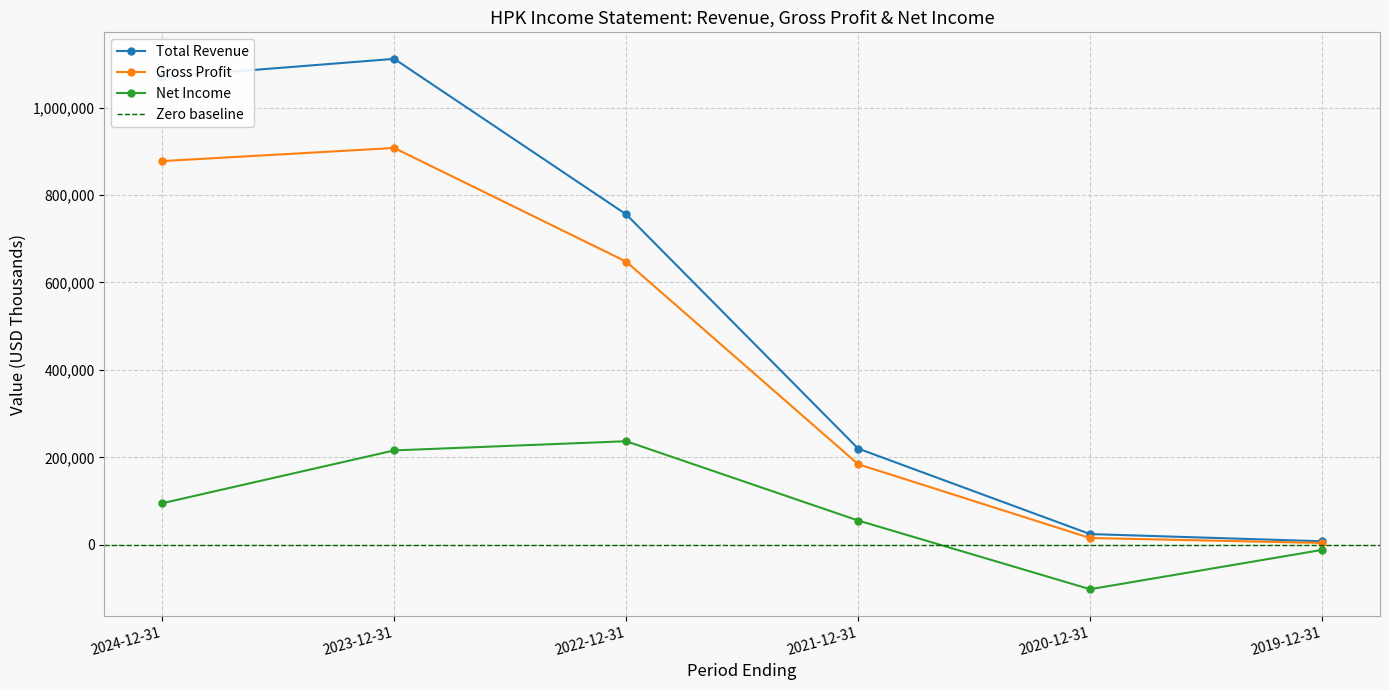

True or false: Gross Profit and Net Income intersect in this chart.

False